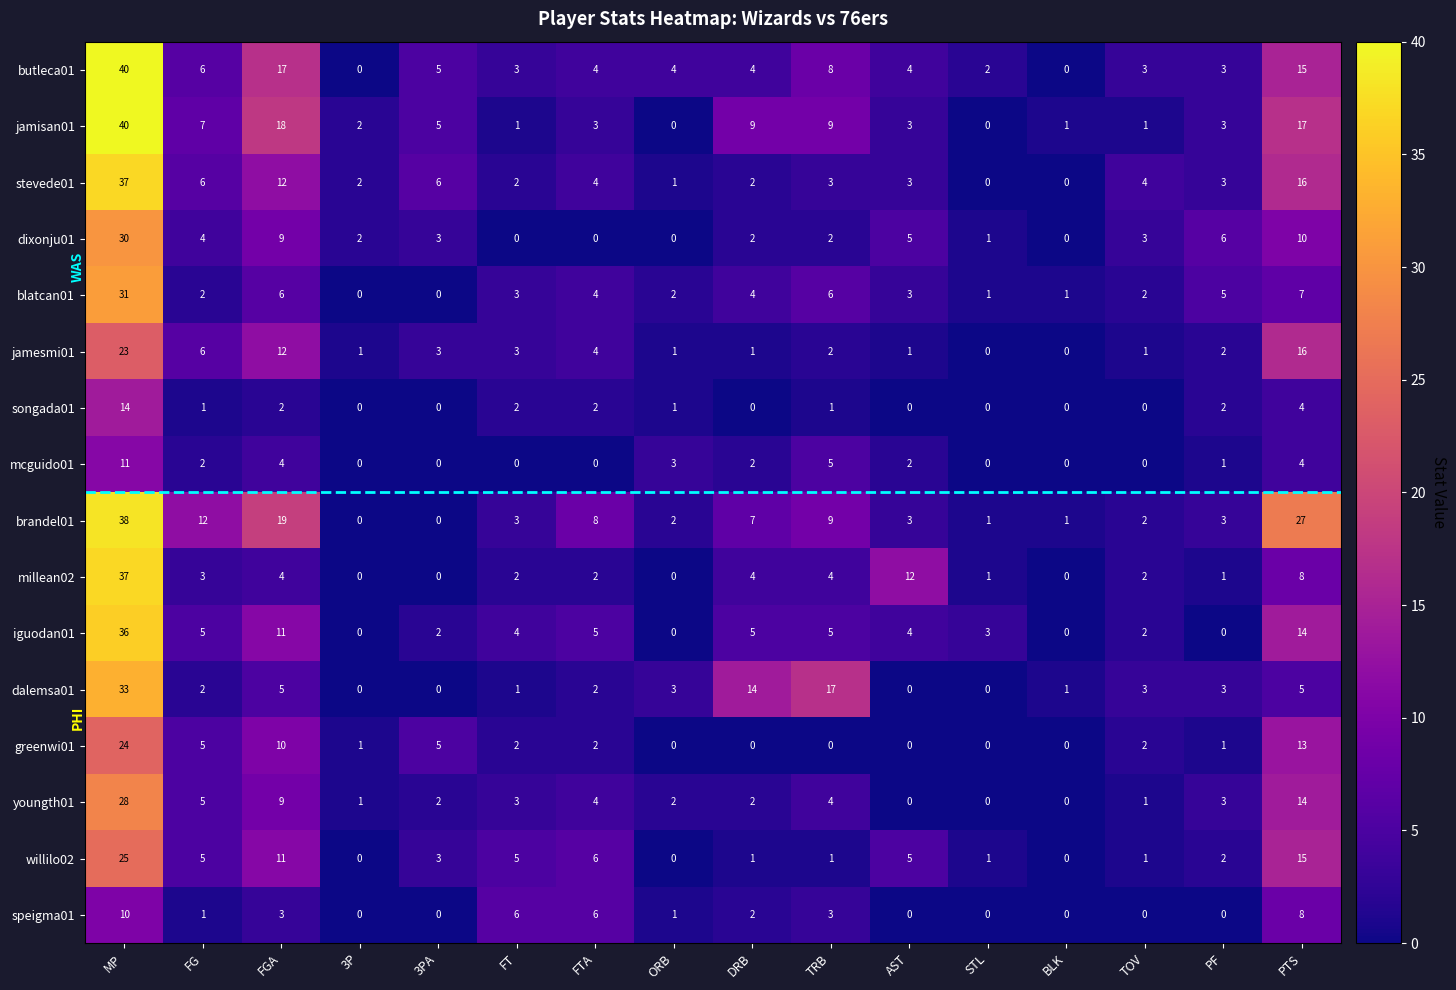

What is the total value across all series at MP?

457